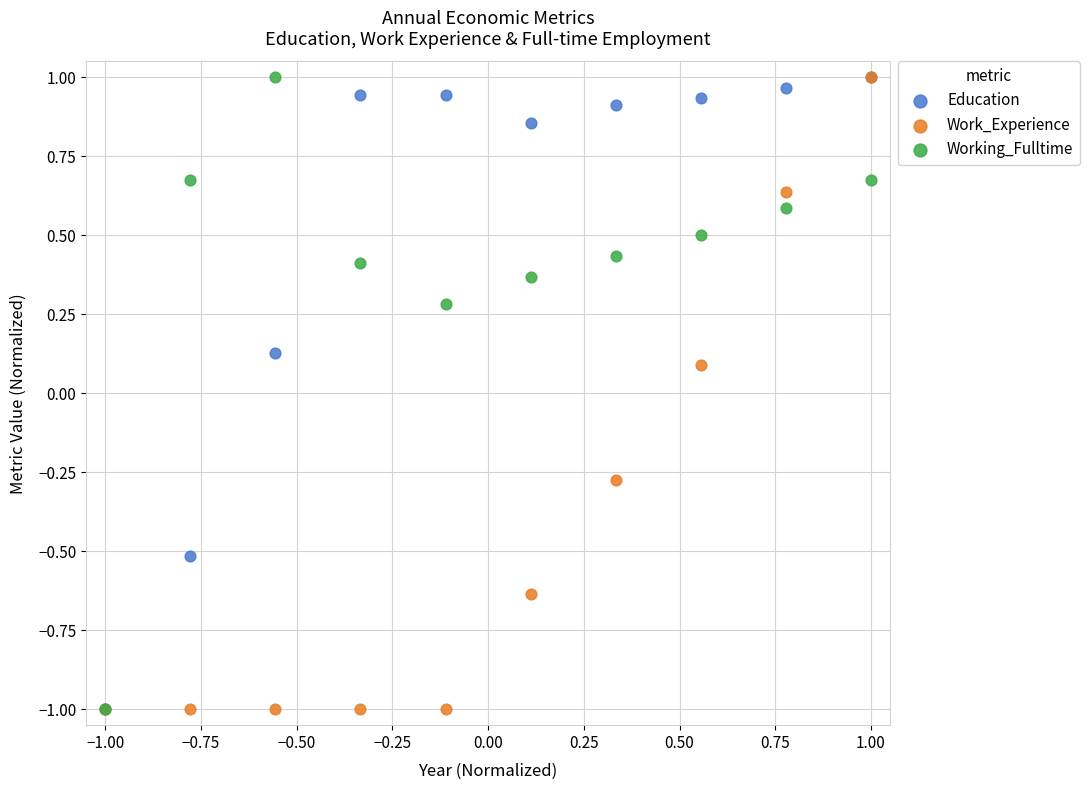

What are all the series names shown in the legend?

Education, Work_Experience, Working_Fulltime